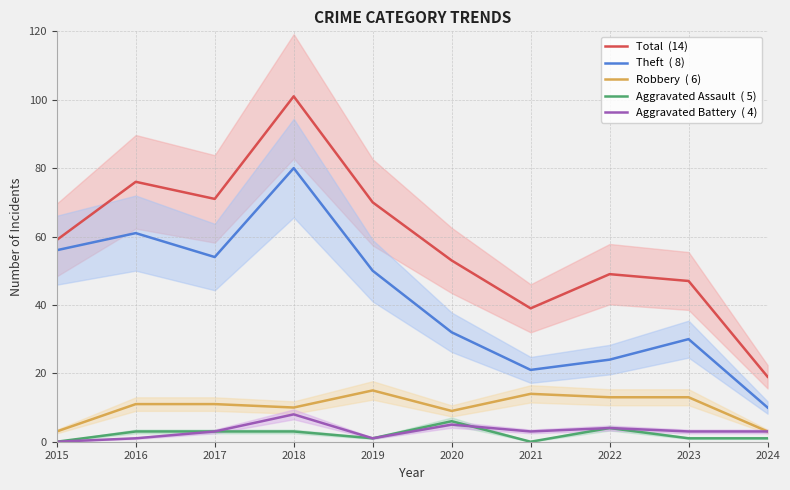

List the labels in order of Total  (14) value, largest first.

2018, 2016, 2017, 2019, 2015, 2020, 2022, 2023, 2021, 2024